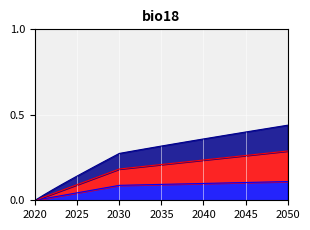

At which label is offshore wind closest to 0?

2020